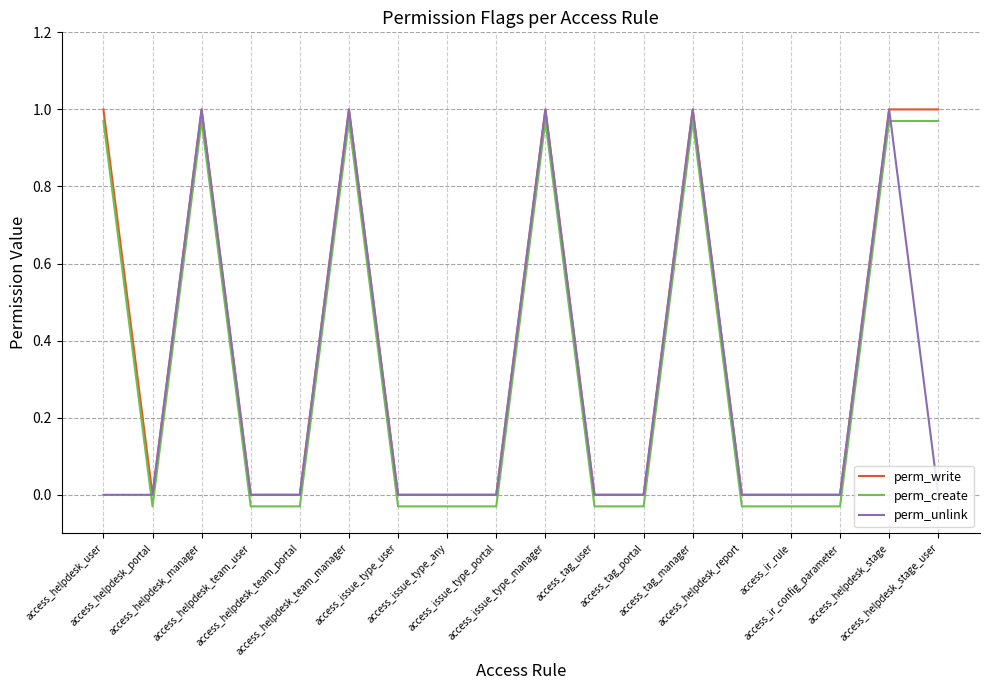

Reading right to left, what are all the values shown in this chart?

perm_write: access_helpdesk_stage_user=1.0	access_helpdesk_stage=1.0	access_ir_config_parameter=0.0	access_ir_rule=0.0	access_helpdesk_report=0.0	access_tag_manager=1.0	access_tag_portal=0.0	access_tag_user=0.0	access_issue_type_manager=1.0	access_issue_type_portal=0.0	access_issue_type_any=0.0	access_issue_type_user=0.0	access_helpdesk_team_manager=1.0	access_helpdesk_team_portal=0.0	access_helpdesk_team_user=0.0	access_helpdesk_manager=1.0	access_helpdesk_portal=0.0	access_helpdesk_user=1.0
perm_create: access_helpdesk_stage_user=1.0	access_helpdesk_stage=1.0	access_ir_config_parameter=-0.0	access_ir_rule=-0.0	access_helpdesk_report=-0.0	access_tag_manager=1.0	access_tag_portal=-0.0	access_tag_user=-0.0	access_issue_type_manager=1.0	access_issue_type_portal=-0.0	access_issue_type_any=-0.0	access_issue_type_user=-0.0	access_helpdesk_team_manager=1.0	access_helpdesk_team_portal=-0.0	access_helpdesk_team_user=-0.0	access_helpdesk_manager=1.0	access_helpdesk_portal=-0.0	access_helpdesk_user=1.0
perm_unlink: access_helpdesk_stage_user=0.0	access_helpdesk_stage=1.0	access_ir_config_parameter=0.0	access_ir_rule=0.0	access_helpdesk_report=0.0	access_tag_manager=1.0	access_tag_portal=0.0	access_tag_user=0.0	access_issue_type_manager=1.0	access_issue_type_portal=0.0	access_issue_type_any=0.0	access_issue_type_user=0.0	access_helpdesk_team_manager=1.0	access_helpdesk_team_portal=0.0	access_helpdesk_team_user=0.0	access_helpdesk_manager=1.0	access_helpdesk_portal=0.0	access_helpdesk_user=0.0